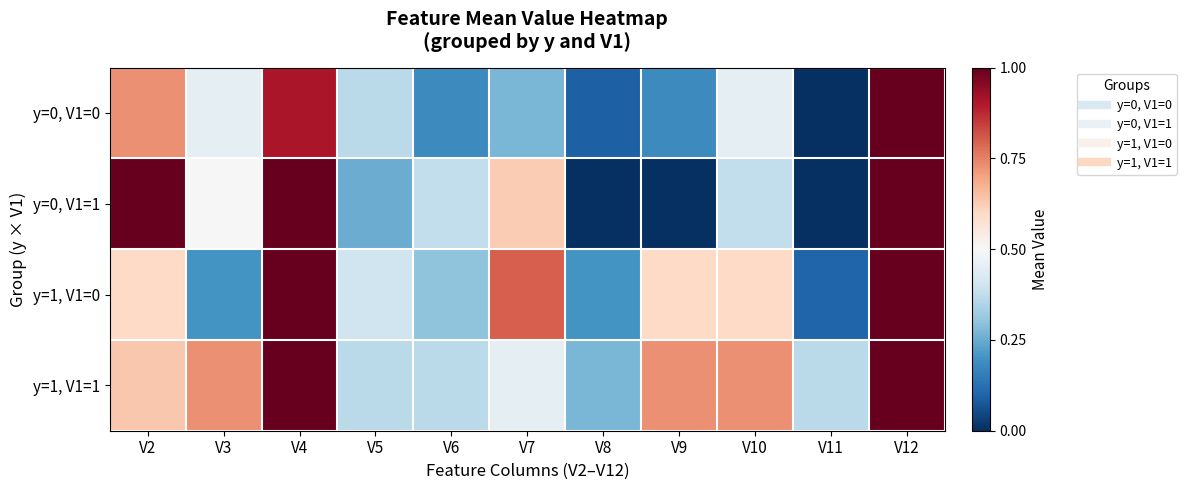

What is the greatest value displayed?

1.0